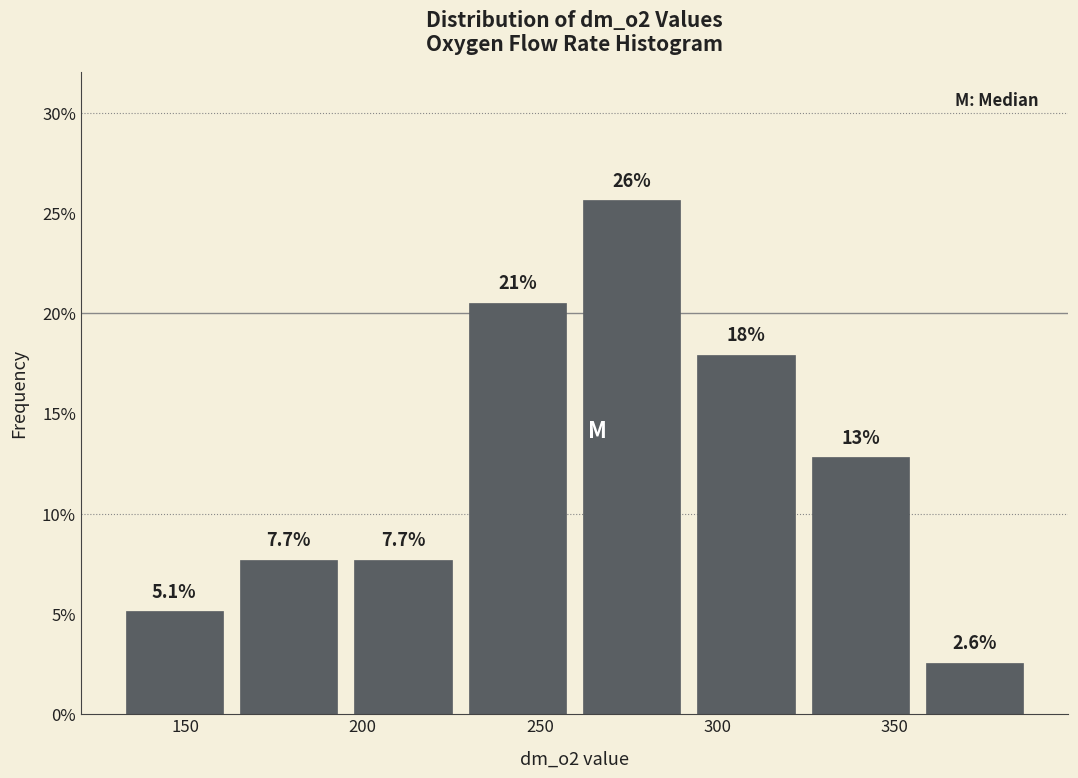

Which range on the x-axis has the tallest bar?

260 to 290